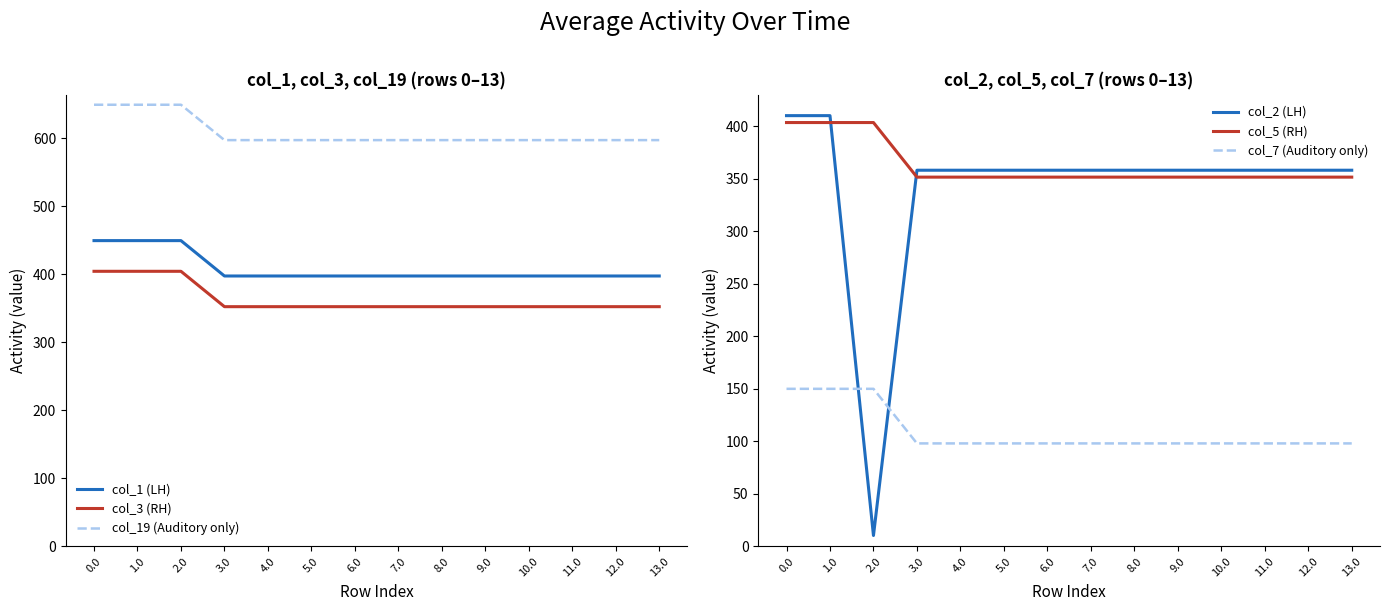

True or false: col_1 (LH) and col_19 (Auditory only) cross at least once.

False